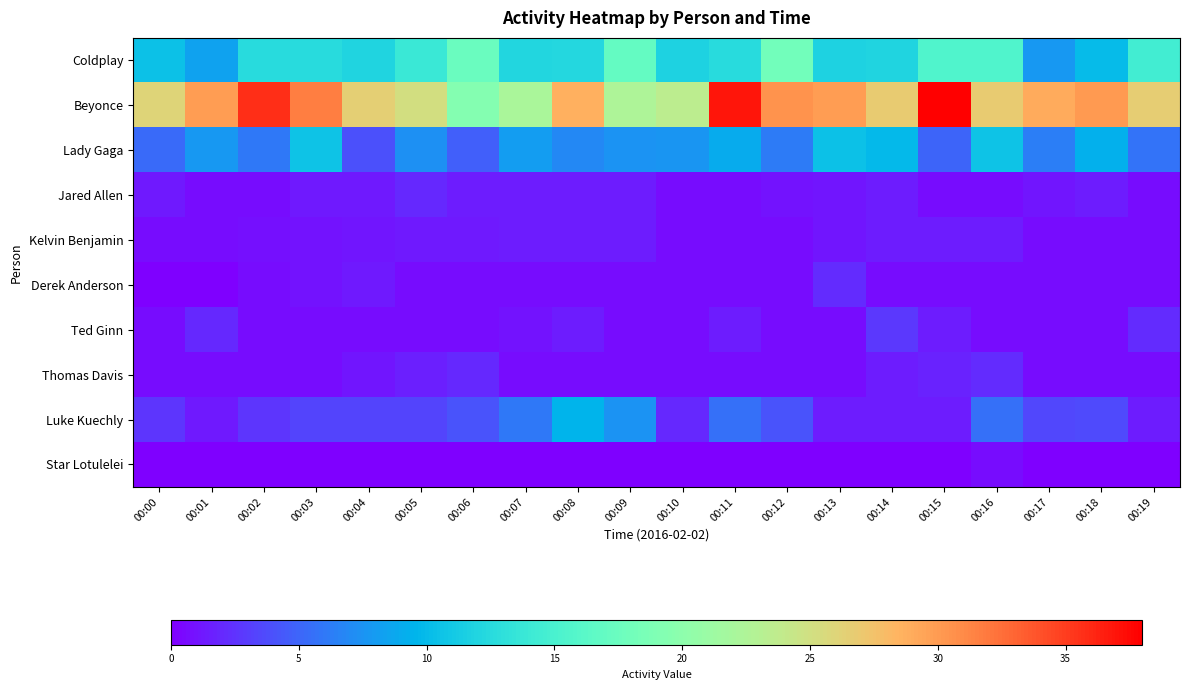

Which label corresponds to the largest value in the chart?

00:15